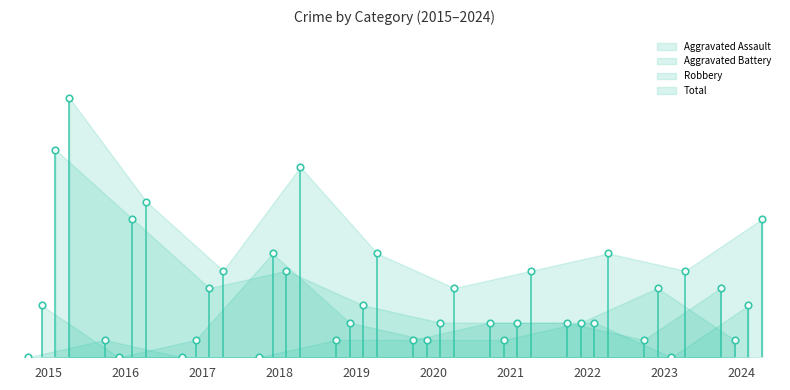

Which series has the widest spread of Y values?

Robbery